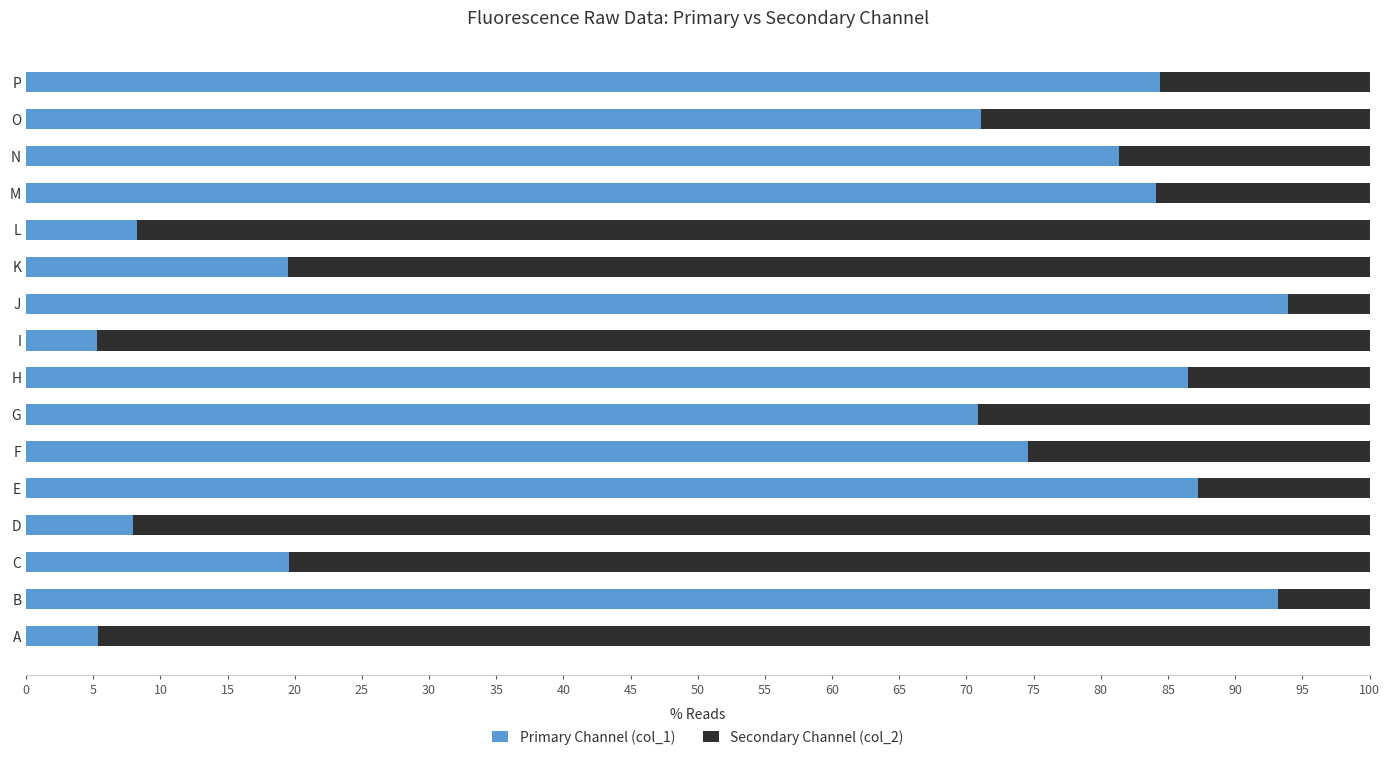

What is the difference between the Primary Channel (col_1) values at L and O?

62.8